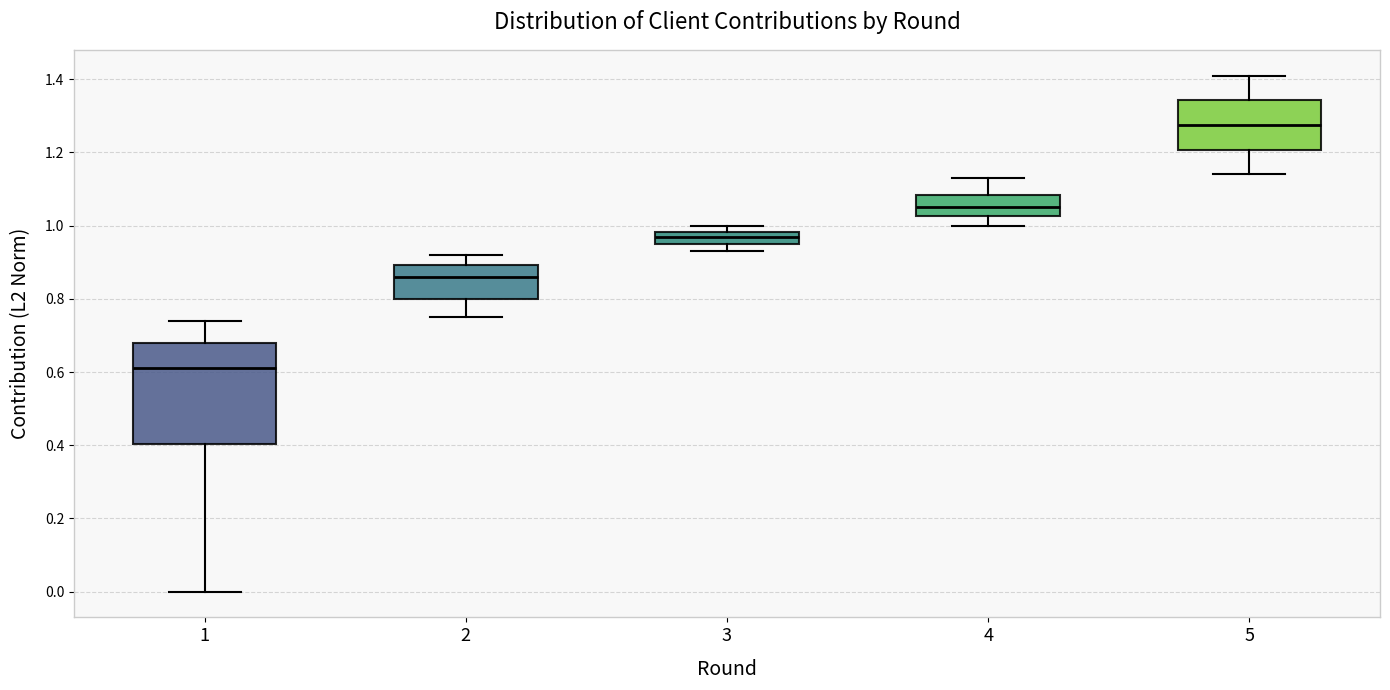

Reading left to right, transcribe this box plot: for each box, give where its median line is, the range the box spans, and where its two whiskers end, as read against the y-axis. The values are not printed on the chart, so give them approximately, as read against the axis.

1: median 0.62, box 0.40 to 0.68, whiskers 0.00 to 0.74
2: median 0.86, box 0.80 to 0.90, whiskers 0.76 to 0.92
3: median 0.98 (inside the box), box 0.96 to 0.98, whiskers 0.94 to 1.00
4: median 1.06, box 1.02 to 1.08, whiskers 1.00 to 1.14
5: median 1.28, box 1.20 to 1.34, whiskers 1.14 to 1.42